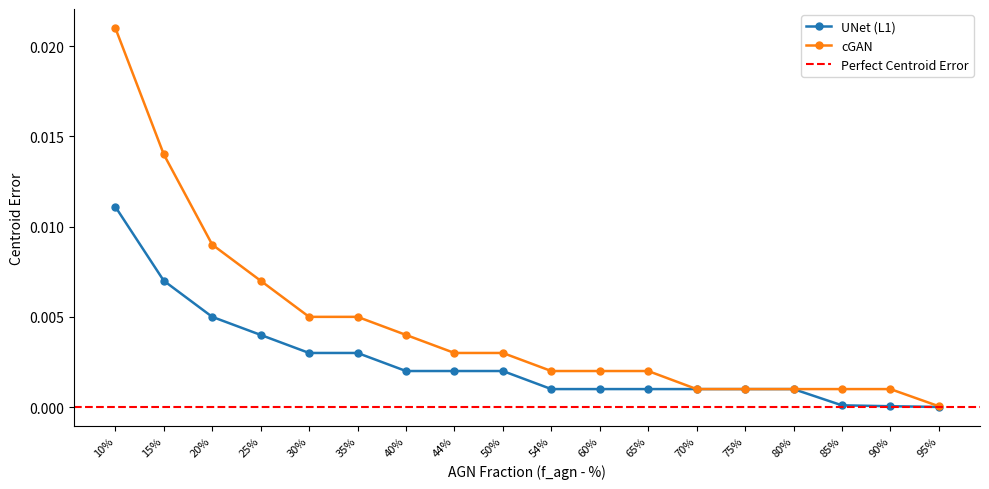

At which category is the sum across all series the highest?

10%